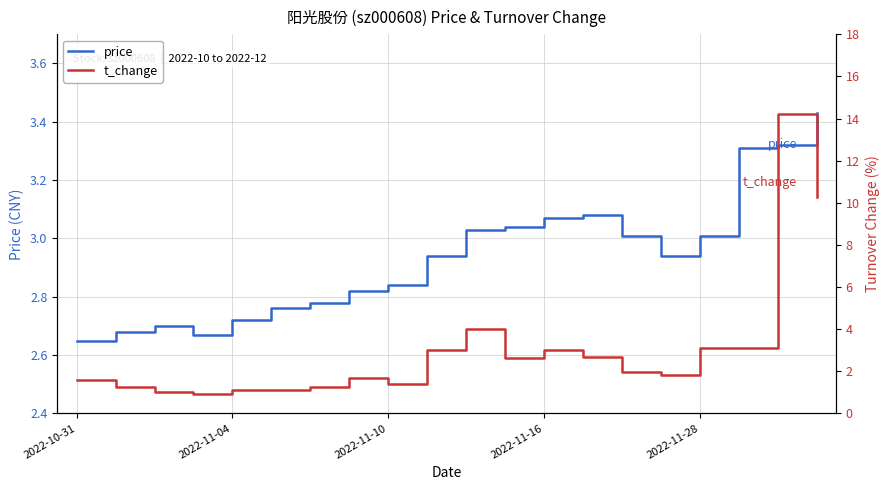

What is the value of the price point at the 19th from the left?

3.3